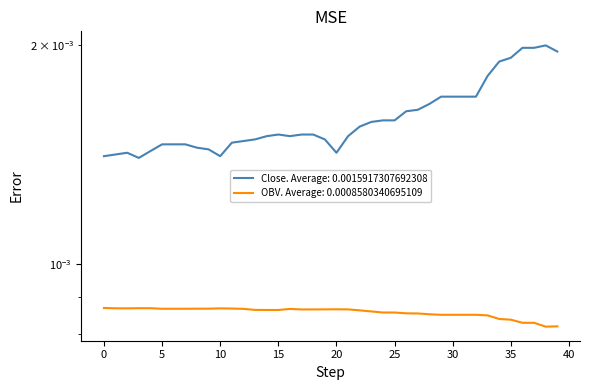

Which series has the largest range (max minus min)?

close